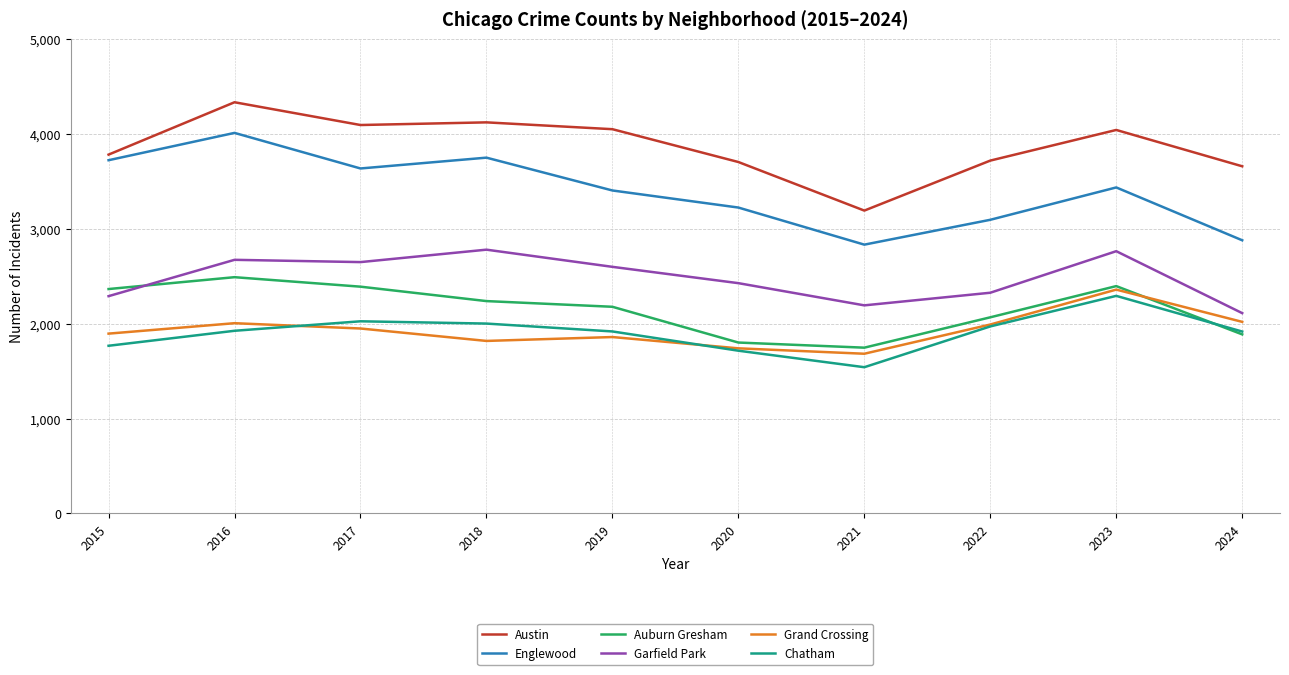

The value of Auburn Gresham at 2017 is 2390. True or false?

True